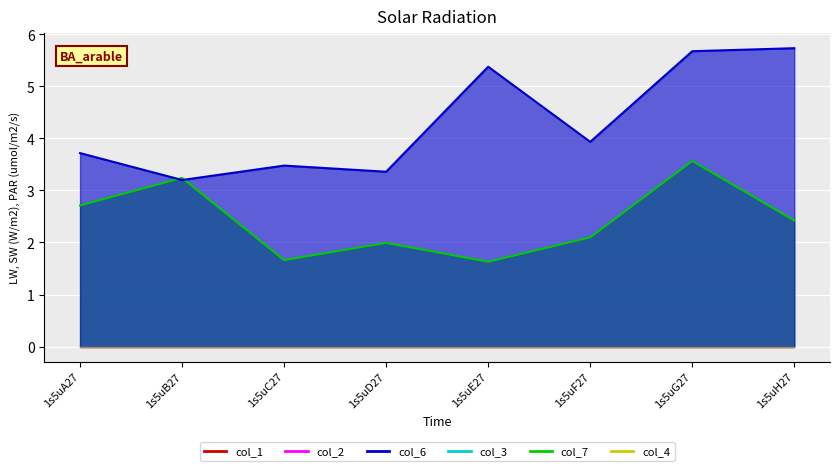

Which series ends up on top after the final intersection of col_6 and col_7?

col_7